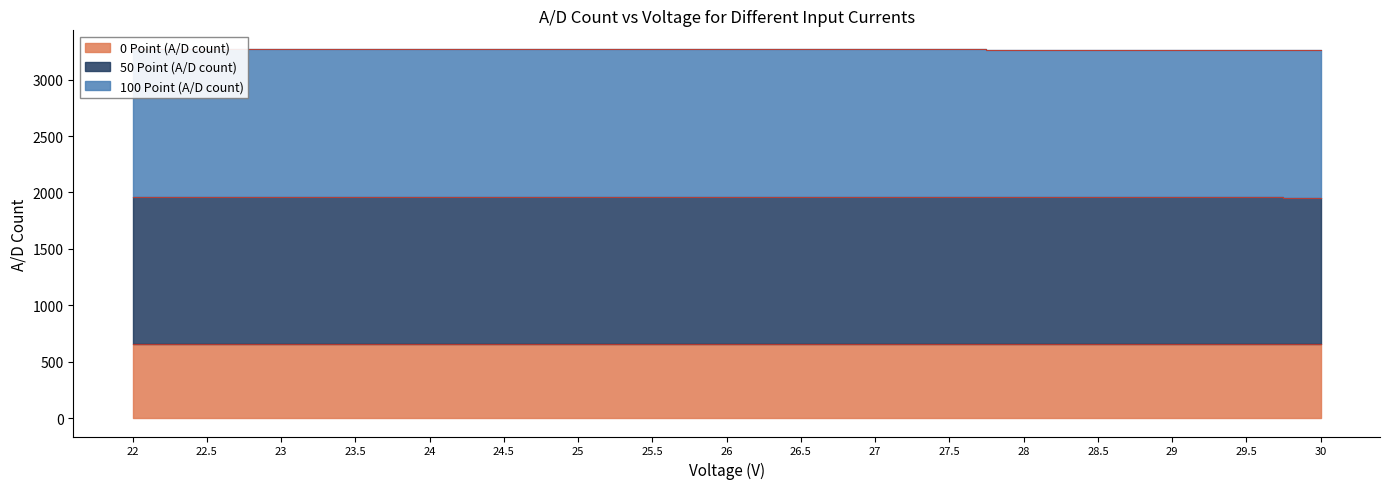

What is the label of the 9th point from the left?

26